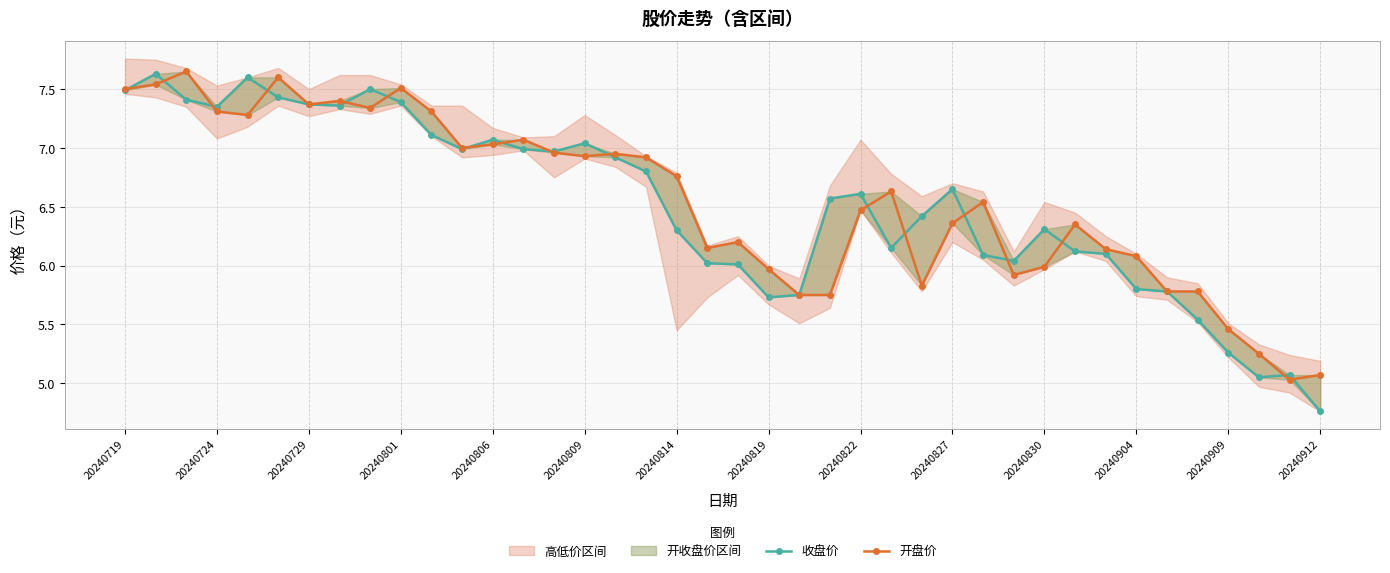

Is it true that 收盘价 equals 3.2 at 20240830?

False